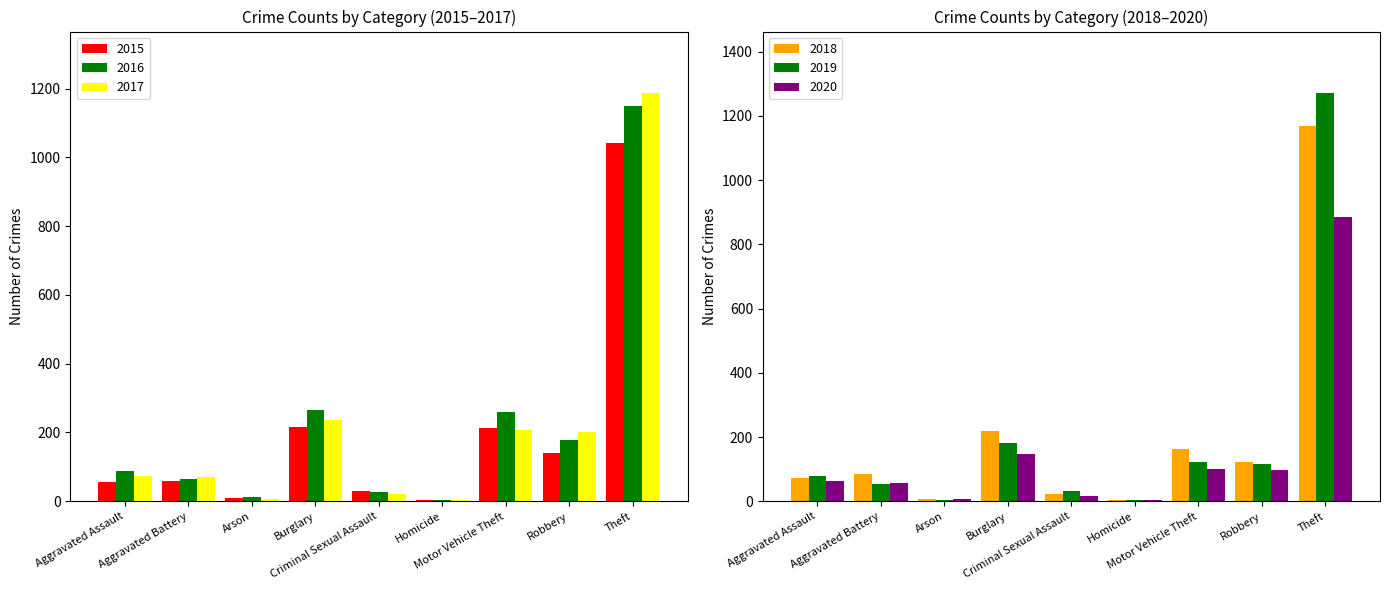

At which label does 2018 first exceed 86?

Burglary